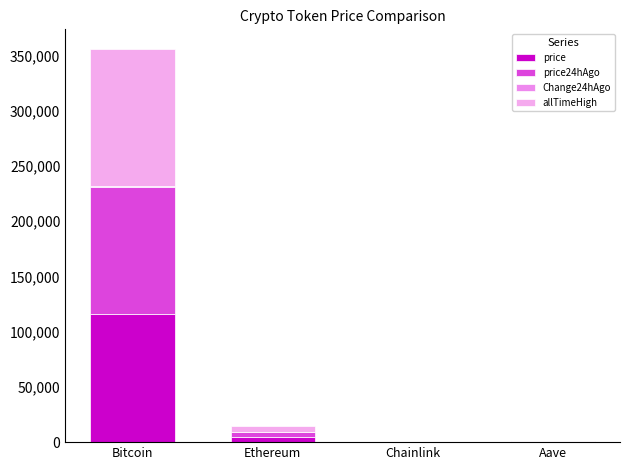

At which category is the sum across all series the highest?

Bitcoin